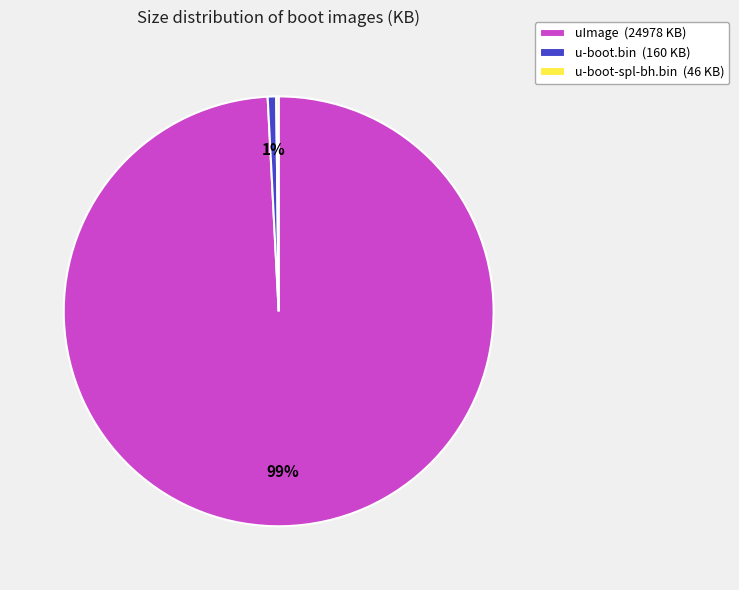

True or false: uImage accounts for 89% of the total.

False